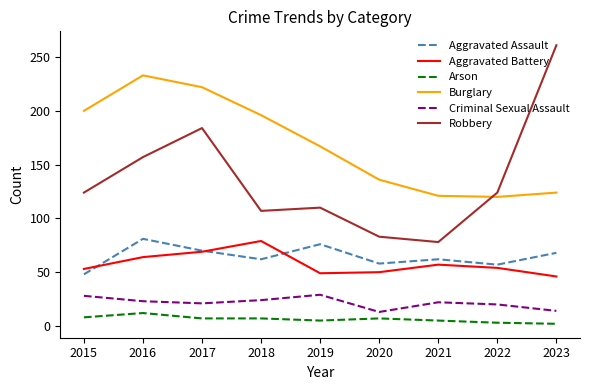

At how many categories does at least one series exceed 243?

1